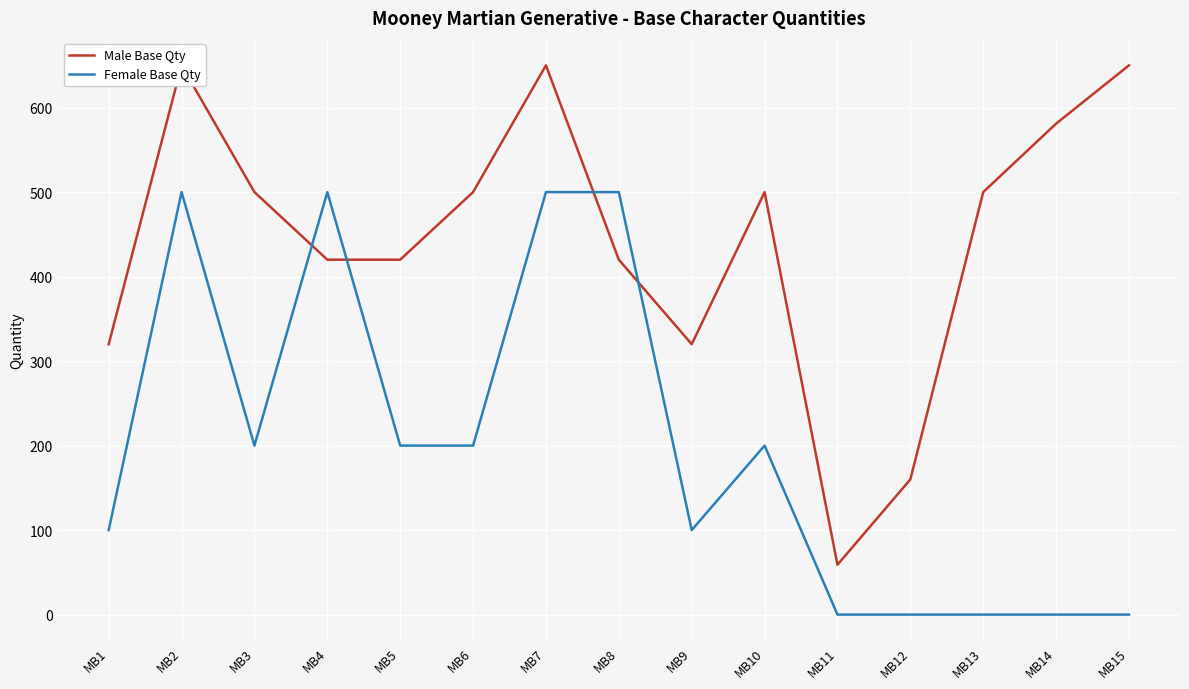

Which category has the highest value in the Male Base Qty series?

MB2